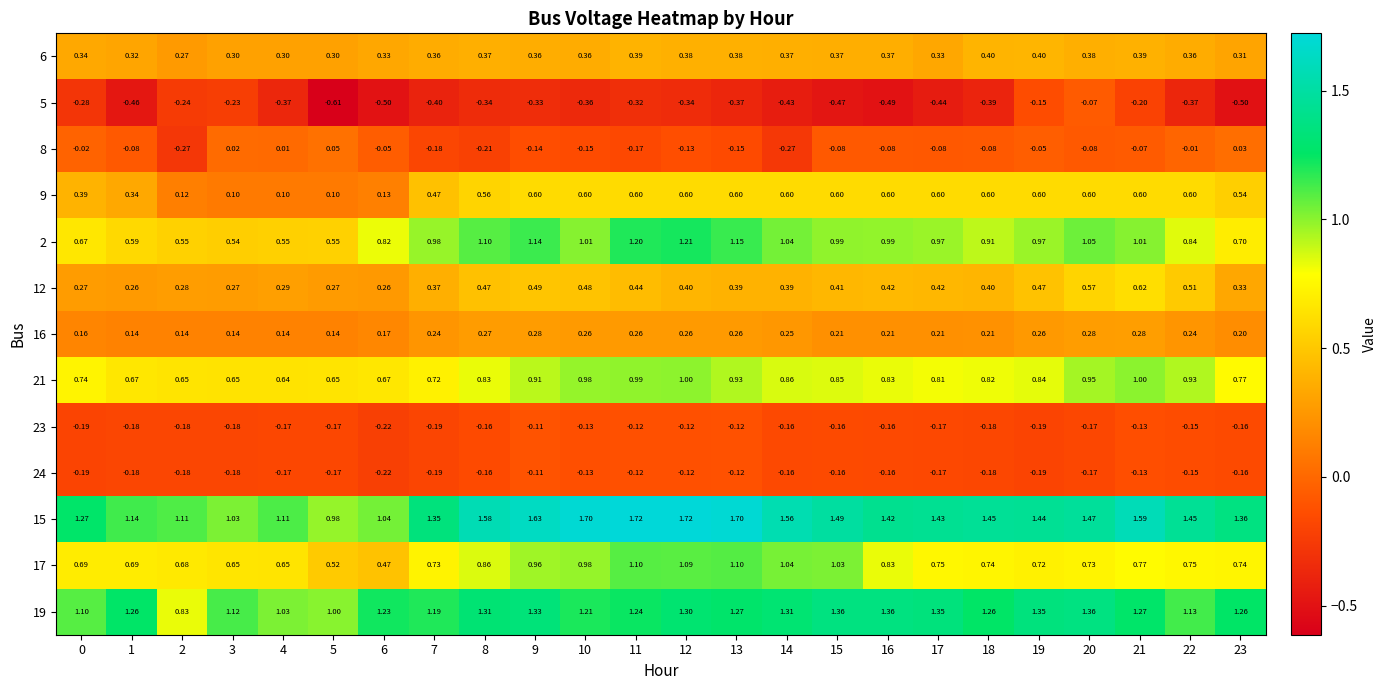

At how many categories does at least one series exceed 0?

24